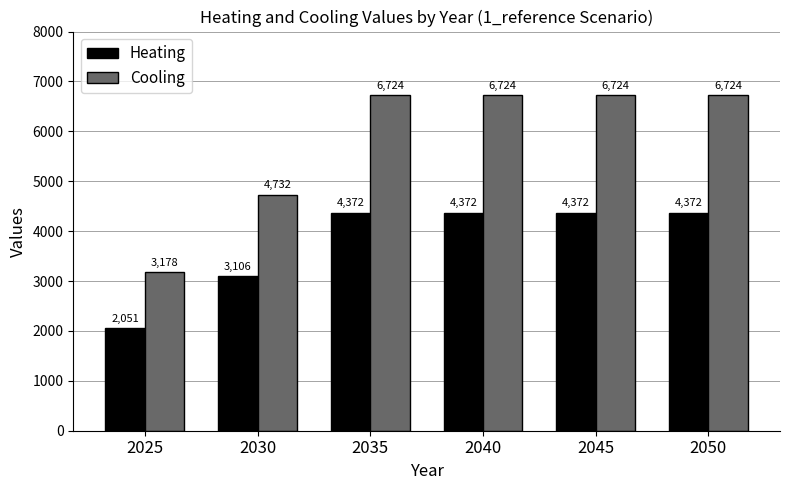

List the series in order of their peak value, lowest first.

Heating, Cooling